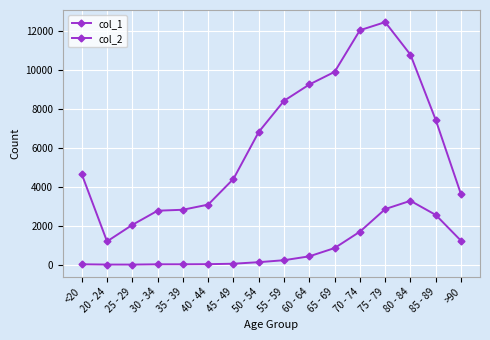

Reading left to right, what are all the values shown in this chart?

col_1: <20=4641	20 - 24=1191	25 - 29=2038	30 - 34=2765	35 - 39=2814	40 - 44=3078	45 - 49=4396	50 - 54=6803	55 - 59=8400	60 - 64=9236	65 - 69=9883	70 - 74=12018	75 - 79=12434	80 - 84=10764	85 - 89=7417	>90=3604
col_2: <20=18	20 - 24=4	25 - 29=3	30 - 34=17	35 - 39=18	40 - 44=24	45 - 49=47	50 - 54=126	55 - 59=227	60 - 64=426	65 - 69=850	70 - 74=1690	75 - 79=2848	80 - 84=3273	85 - 89=2548	>90=1224